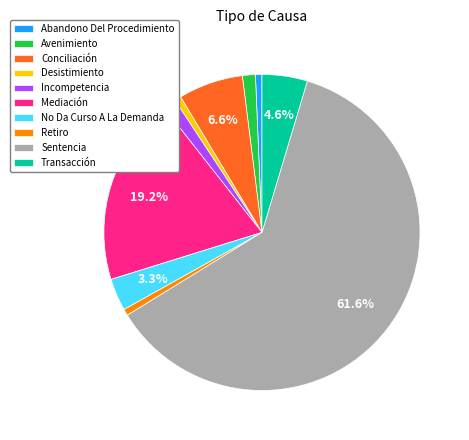

Which slice represents more than half of the pie?

Sentencia